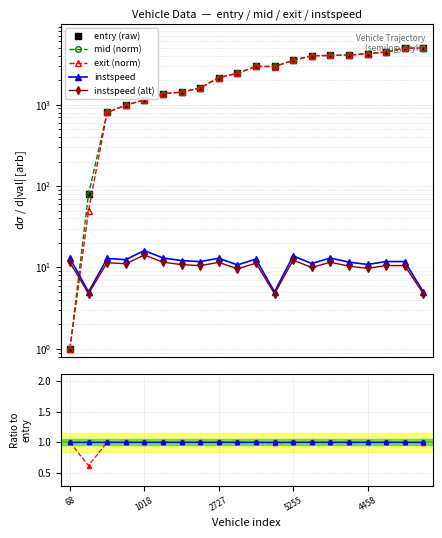

Is it true that mid equals 79.6 at 1016?

True